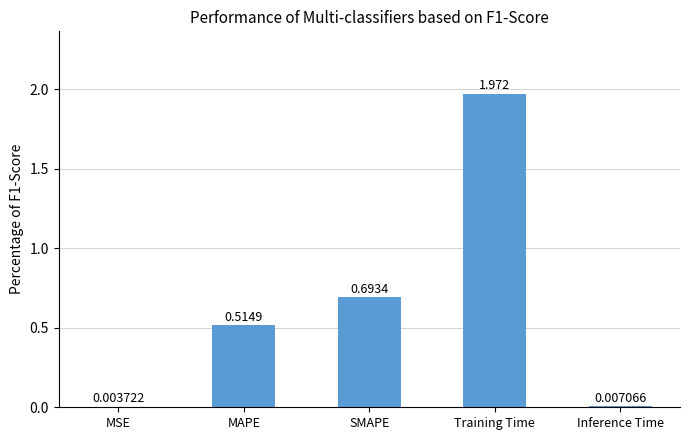

What is the change in value from SMAPE to Training Time?

+1.3